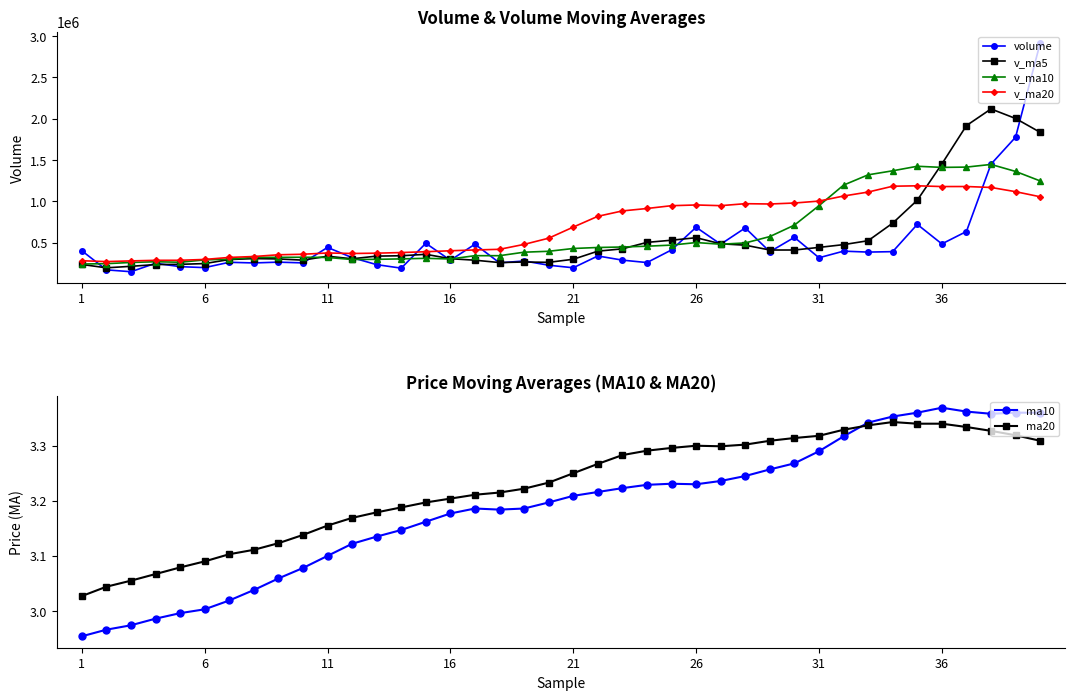

What is the label of the 40th point from the left?

39